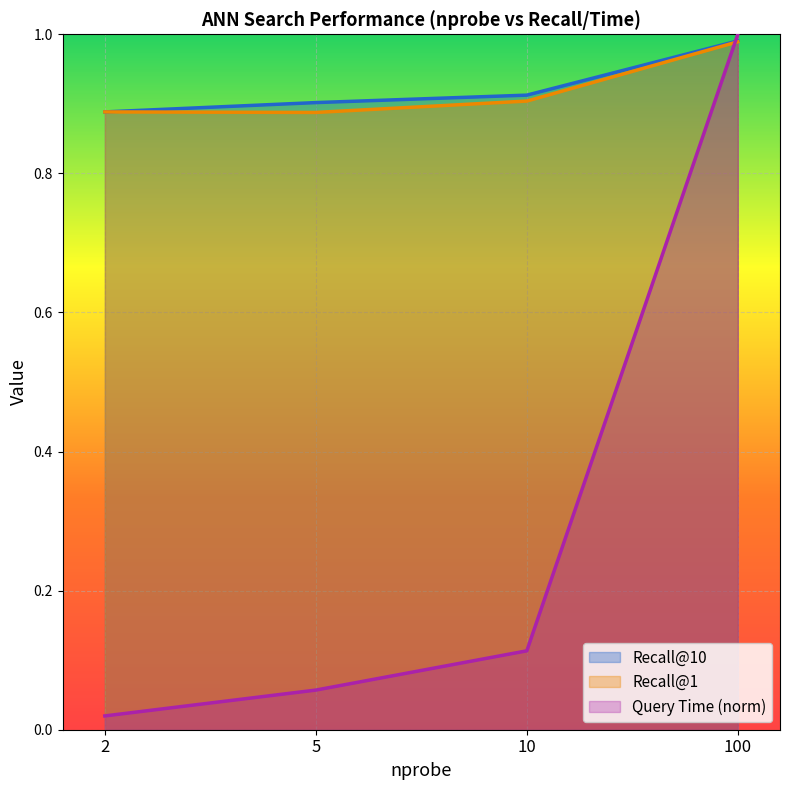

At how many categories does at least one series exceed 0?

4